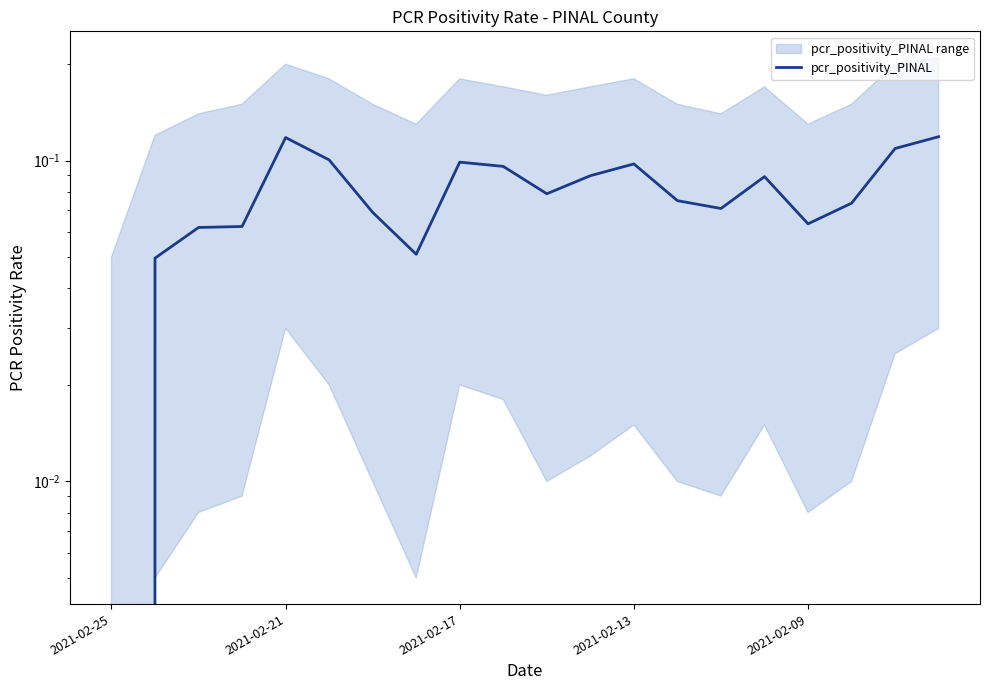

What is the label of the 20th point from the right?

2021-02-25